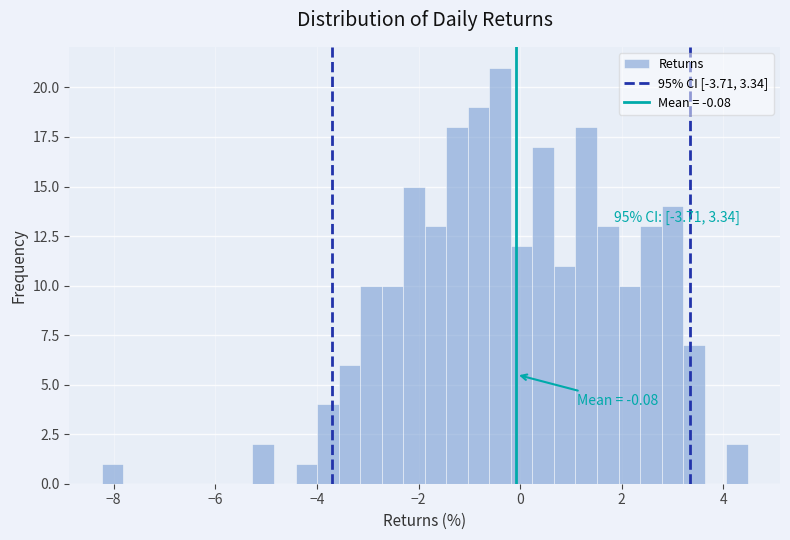

Around what value on the x-axis is the tallest bar? Give the approximate position of its centre, as read against the axis.

-0.4